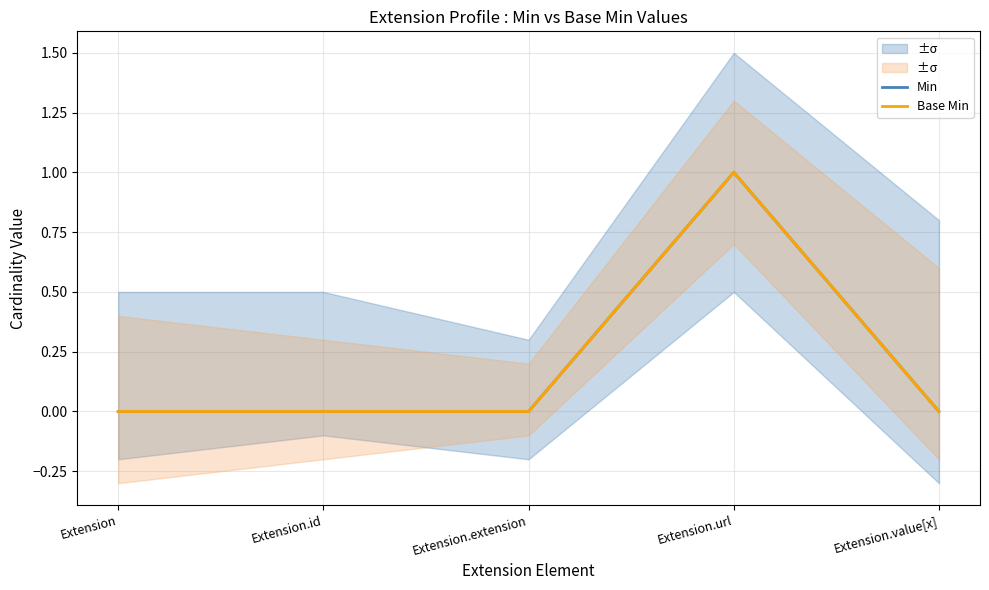

At how many categories does at least one series exceed 0?

1